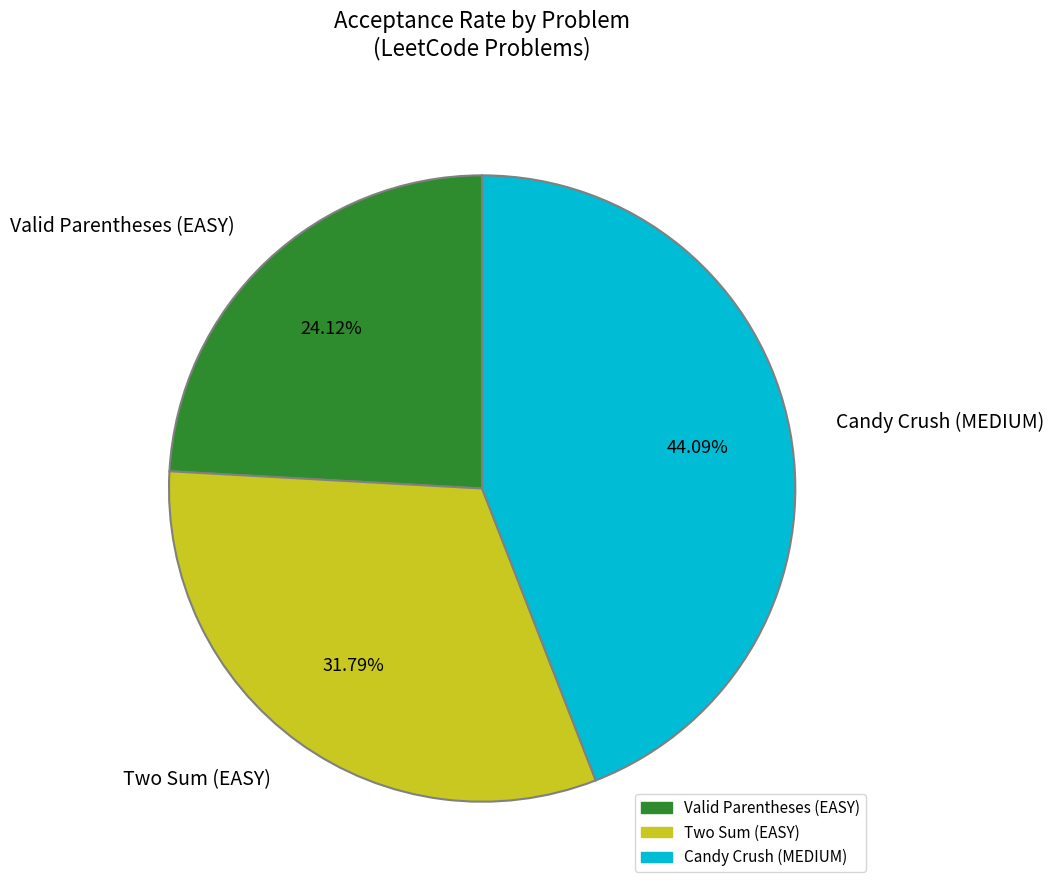

Does any single category account for the majority?

No